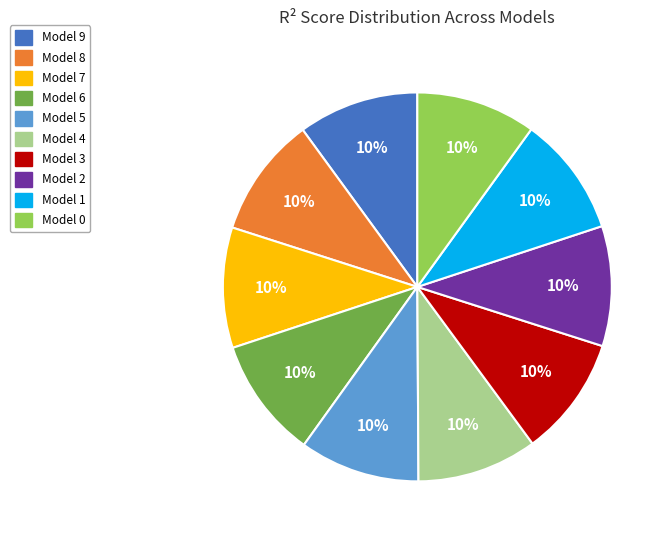

Is there a majority slice in this chart?

No